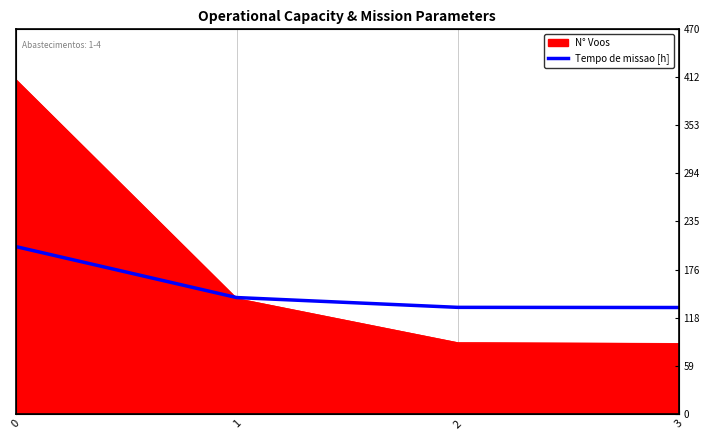

List the labels in order of value, smallest first.

3, 2, 1, 0